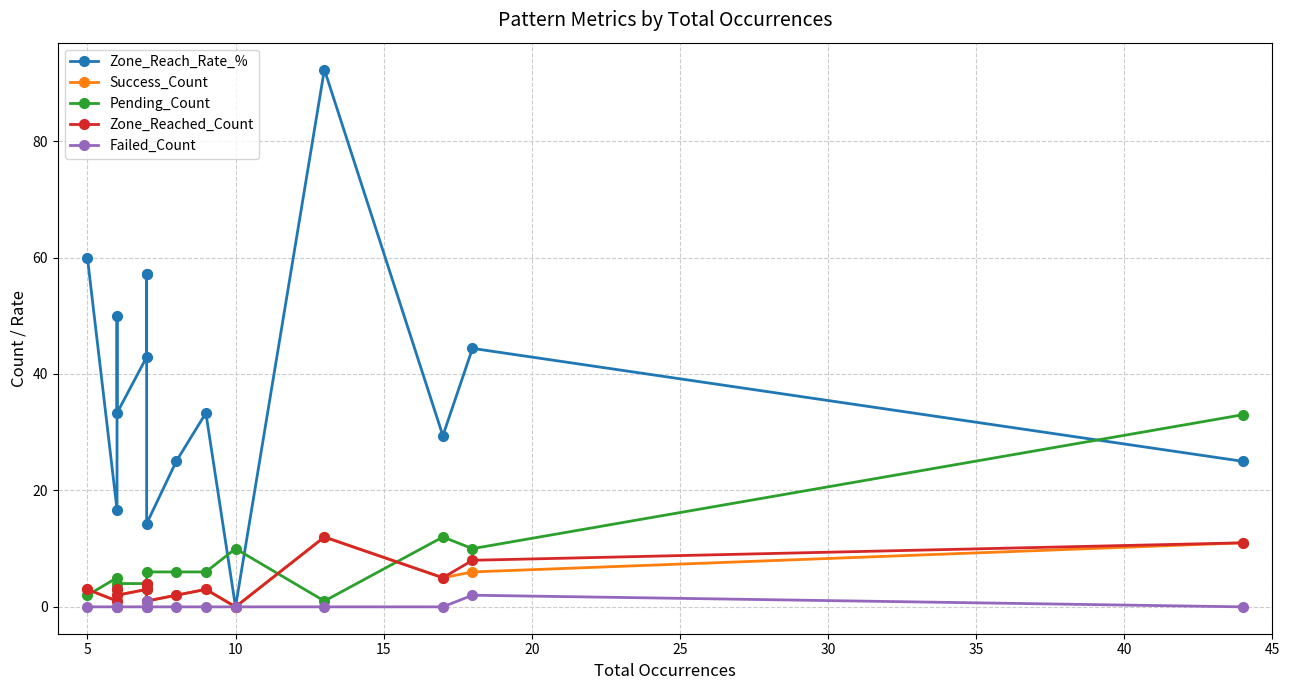

Count the number of categories in the chart.

15